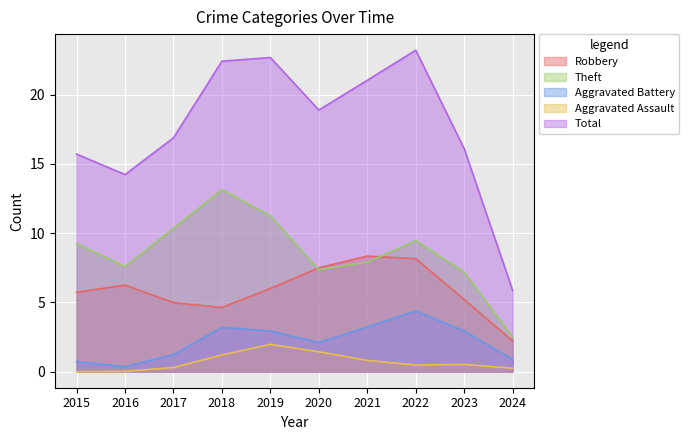

What is the difference between the maximum and minimum values in the Aggravated Battery series?

4.0